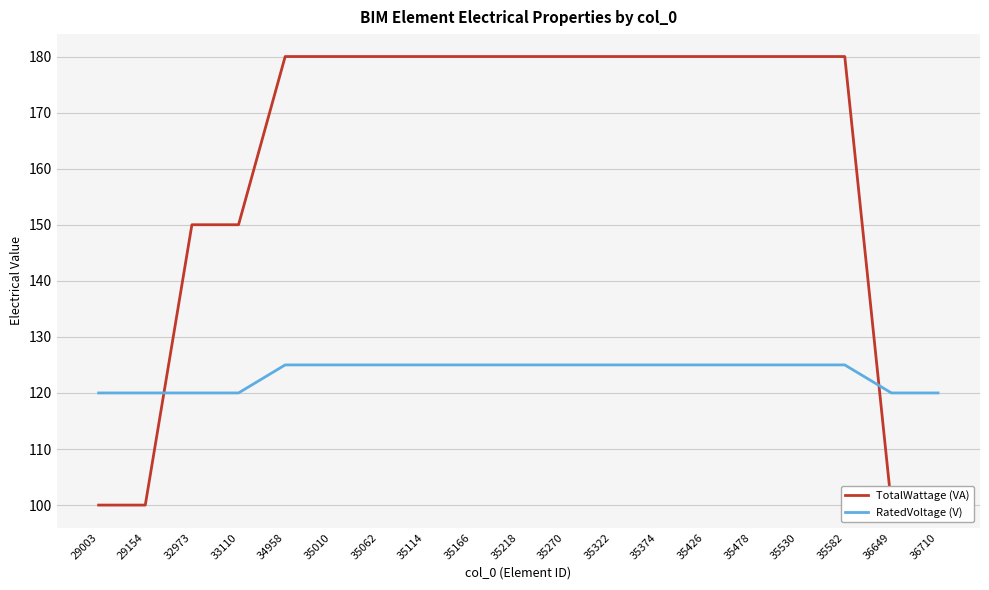

Which category has the highest value across all series?

34958